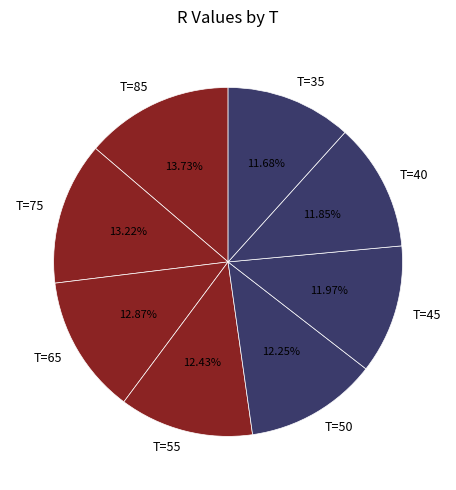

Which category has the biggest portion of the pie?

T=85